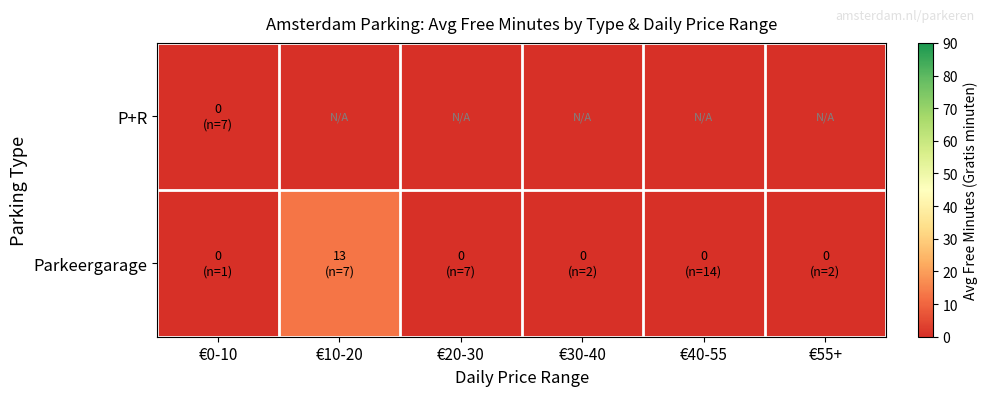

Which series has the largest total across all categories?

Parkeergarage